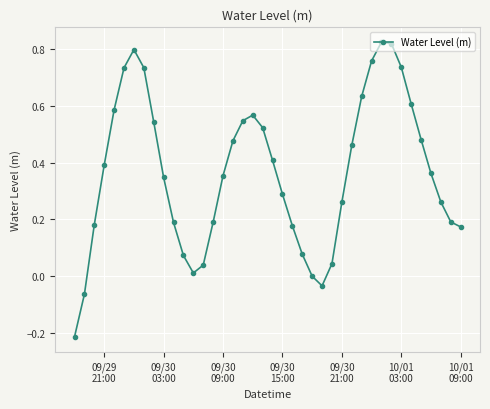

What is the difference between the second highest and minimum values?

1.0